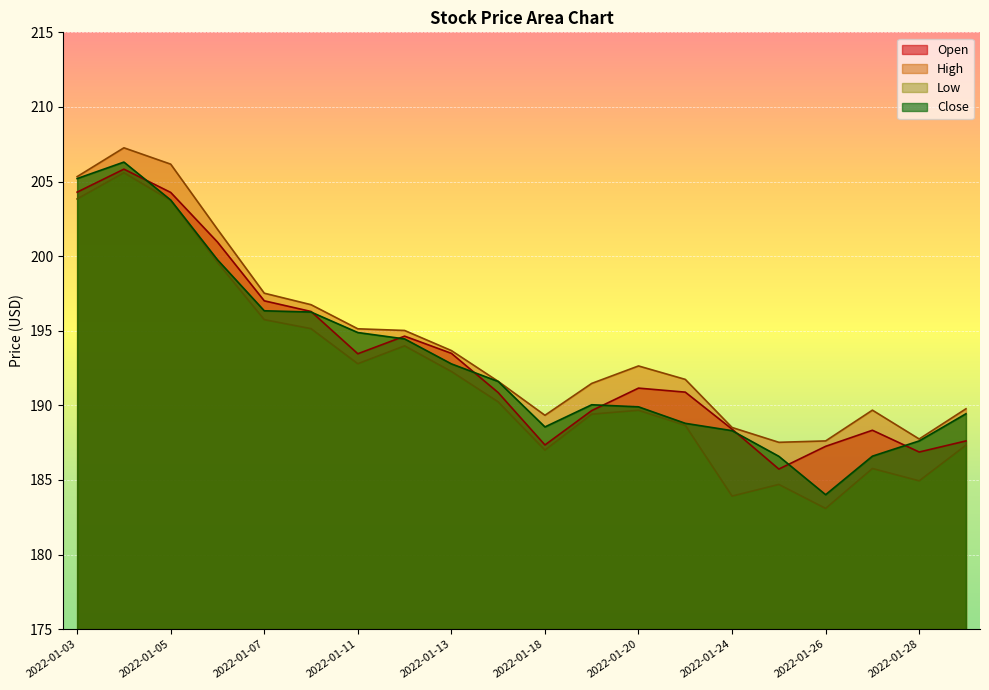

What is the value of the Low point at the 12th from the left?

189.4